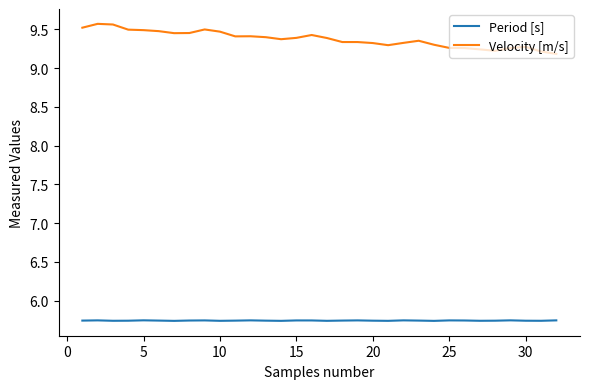

True or false: Velocity [m/s] and Period [s] intersect in this chart.

False